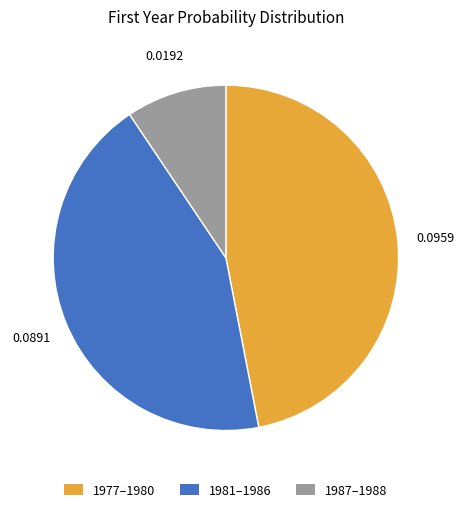

Is there a majority slice in this chart?

No